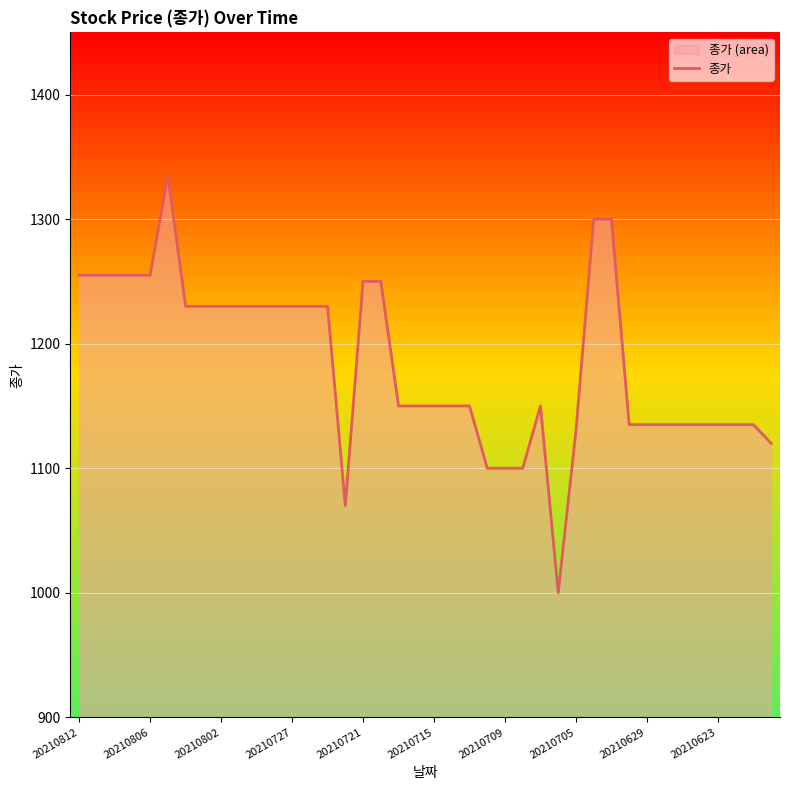

What is the value of the 33rd point from the left?

1135